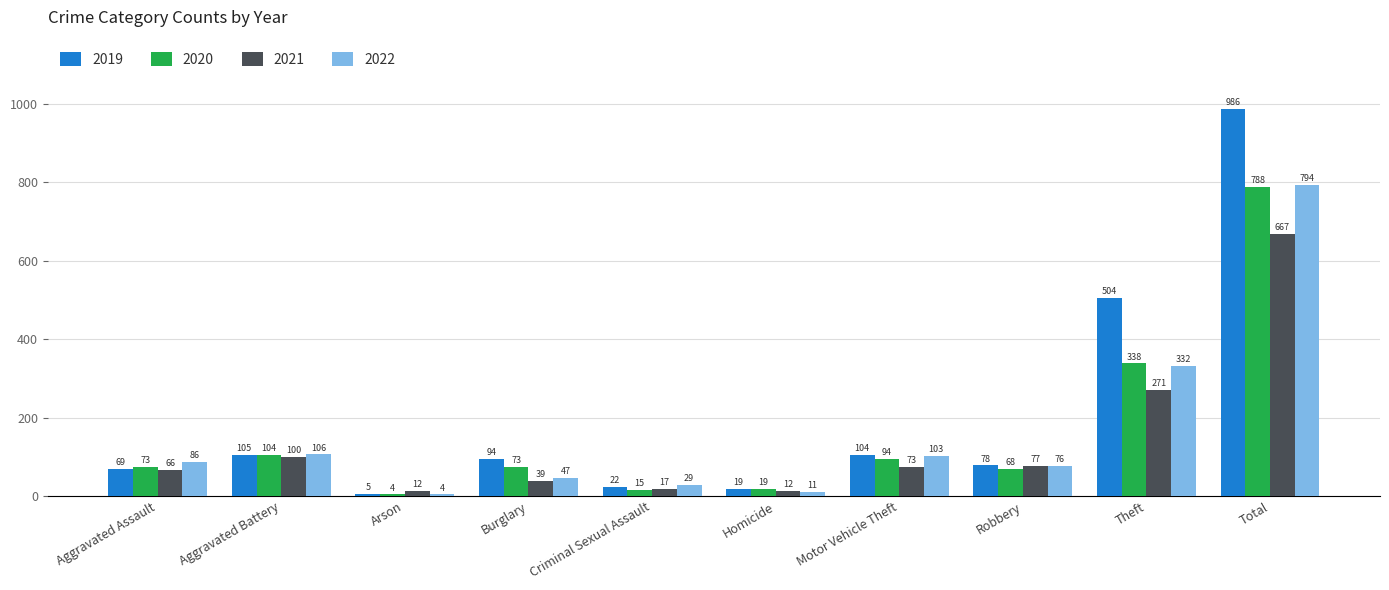

What is the label of the 8th bar from the right?

Arson